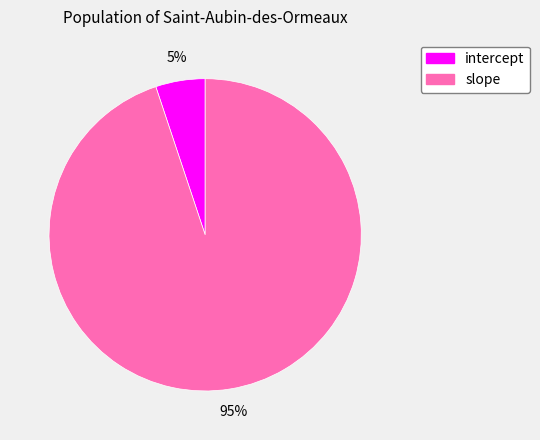

True or false: slope accounts for 95% of the total.

True